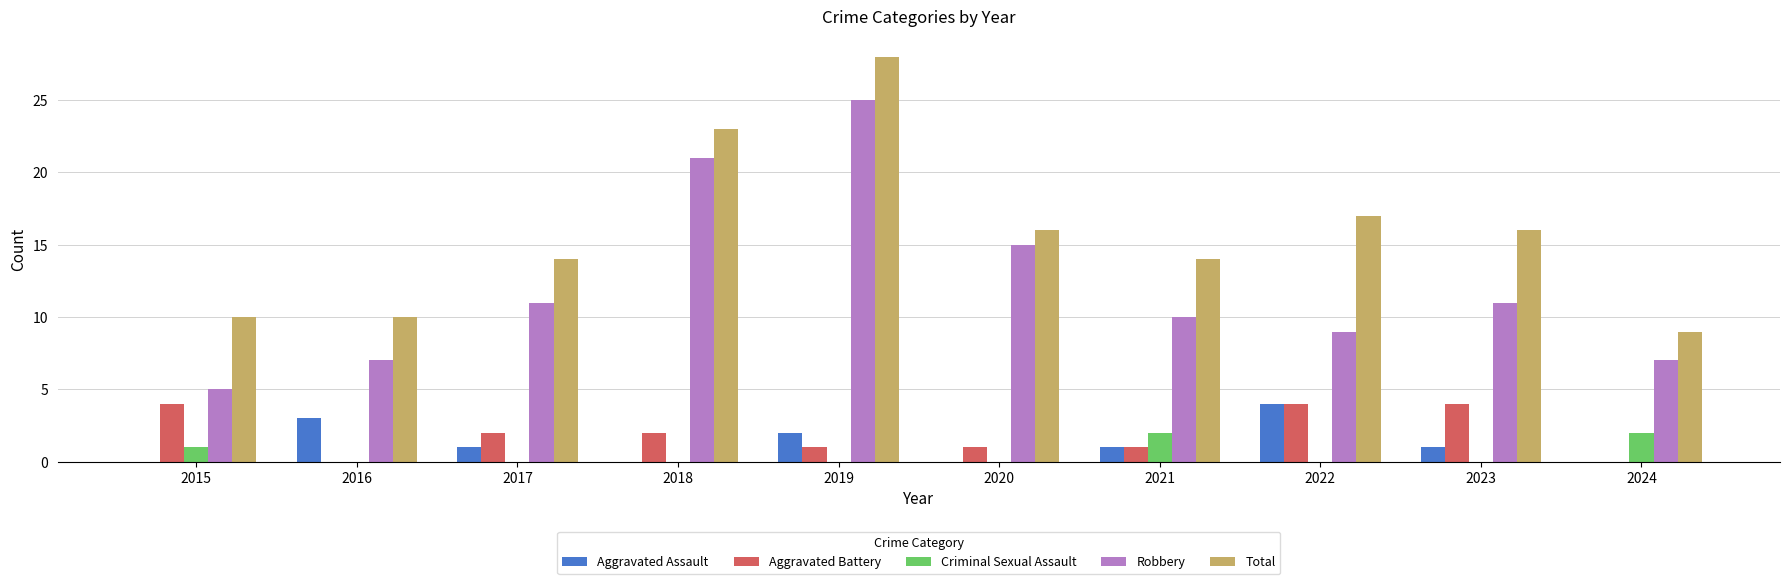

Does the chart contain stacked bars?

No